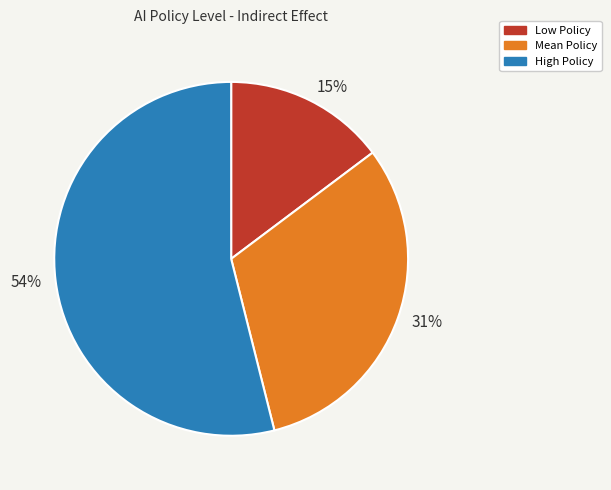

To the nearest percent, what is the combined percentage of 15% and 31%?

46%